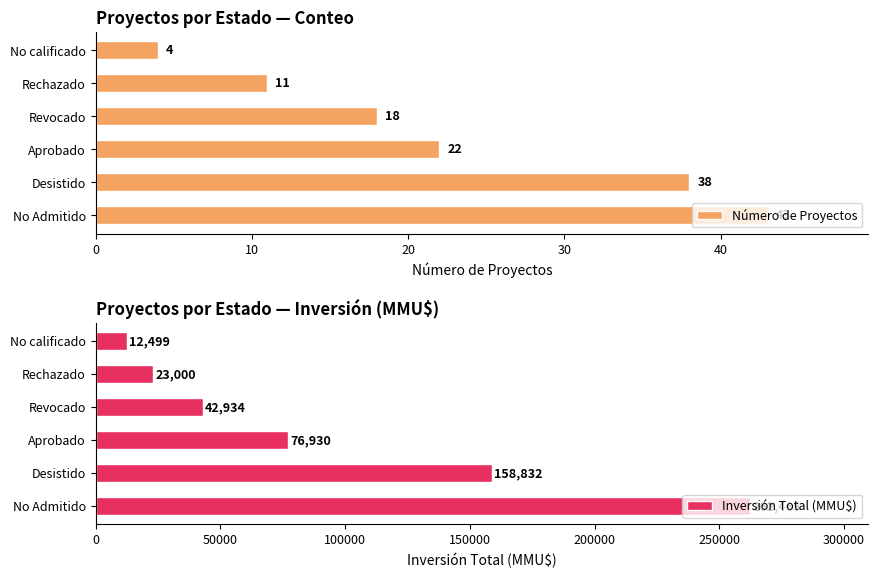

Between 40 and 50, which series saw the biggest shift?

Inversión Total (MMU$)